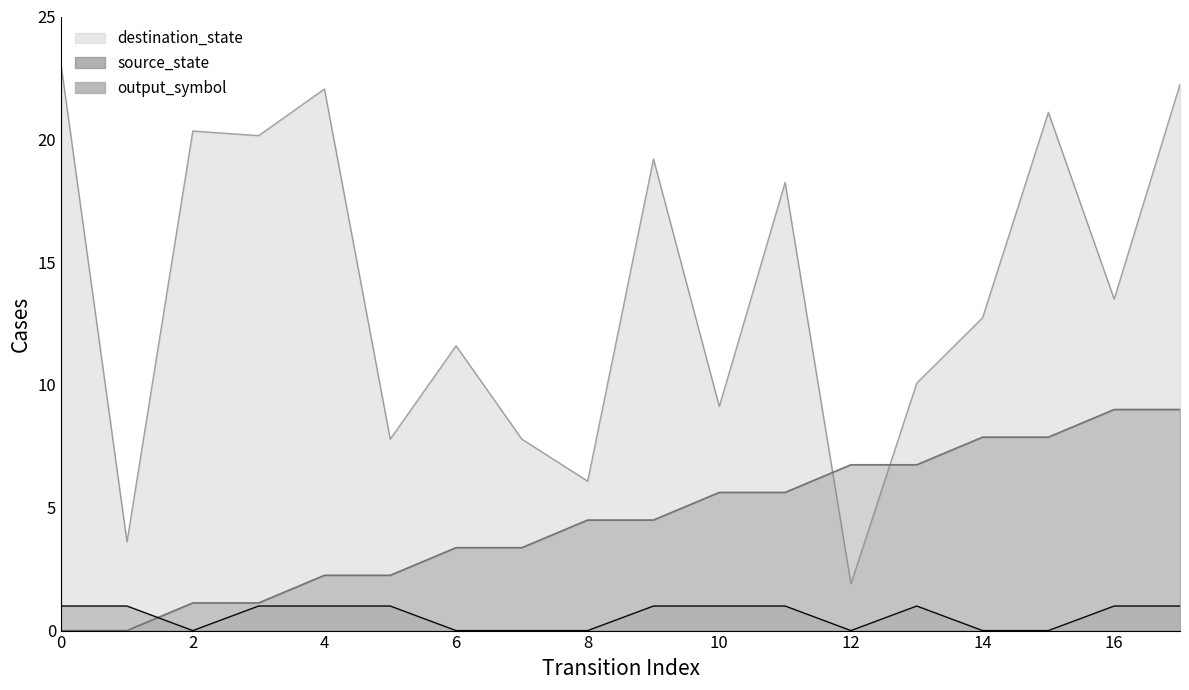

In output_symbol, how many points are lower than both neighbors (excluding endpoints)?

2